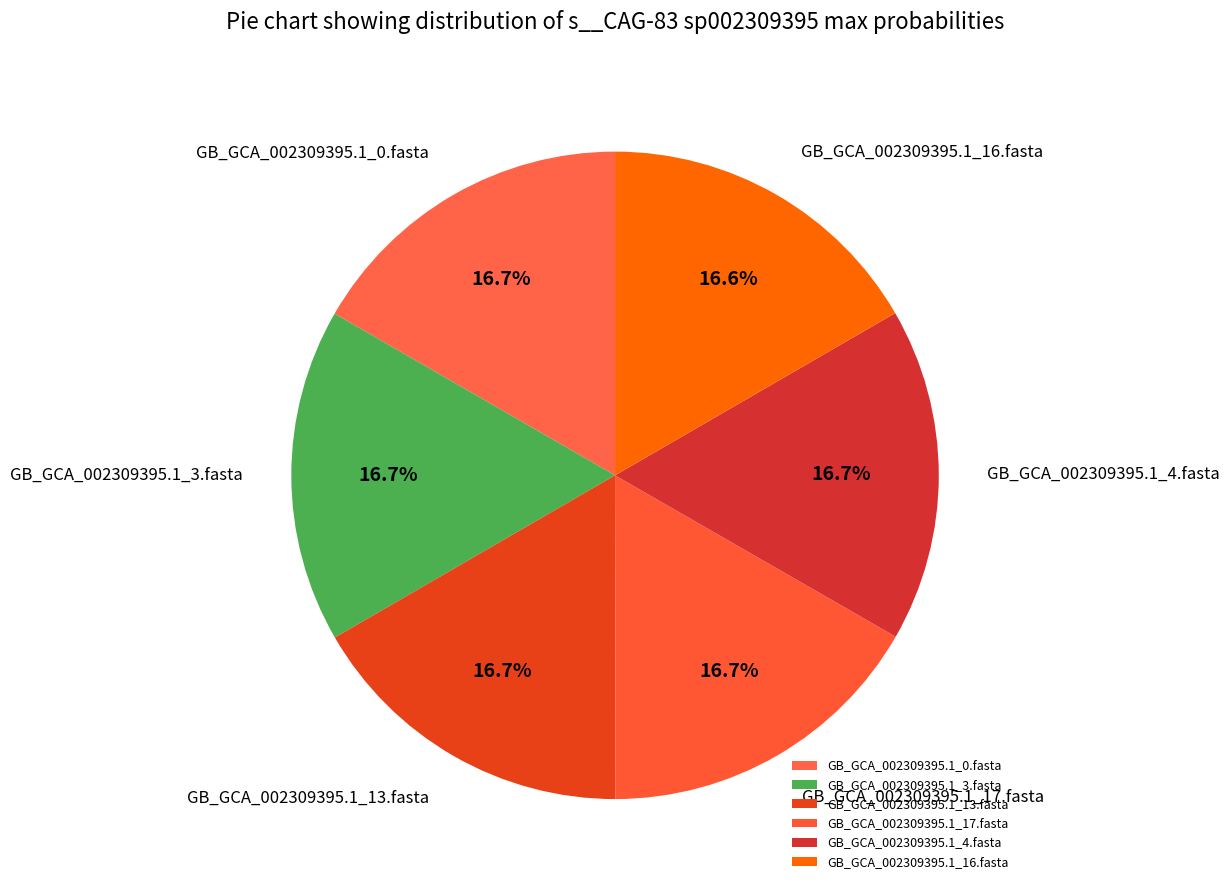

How many segments does this pie chart have?

6